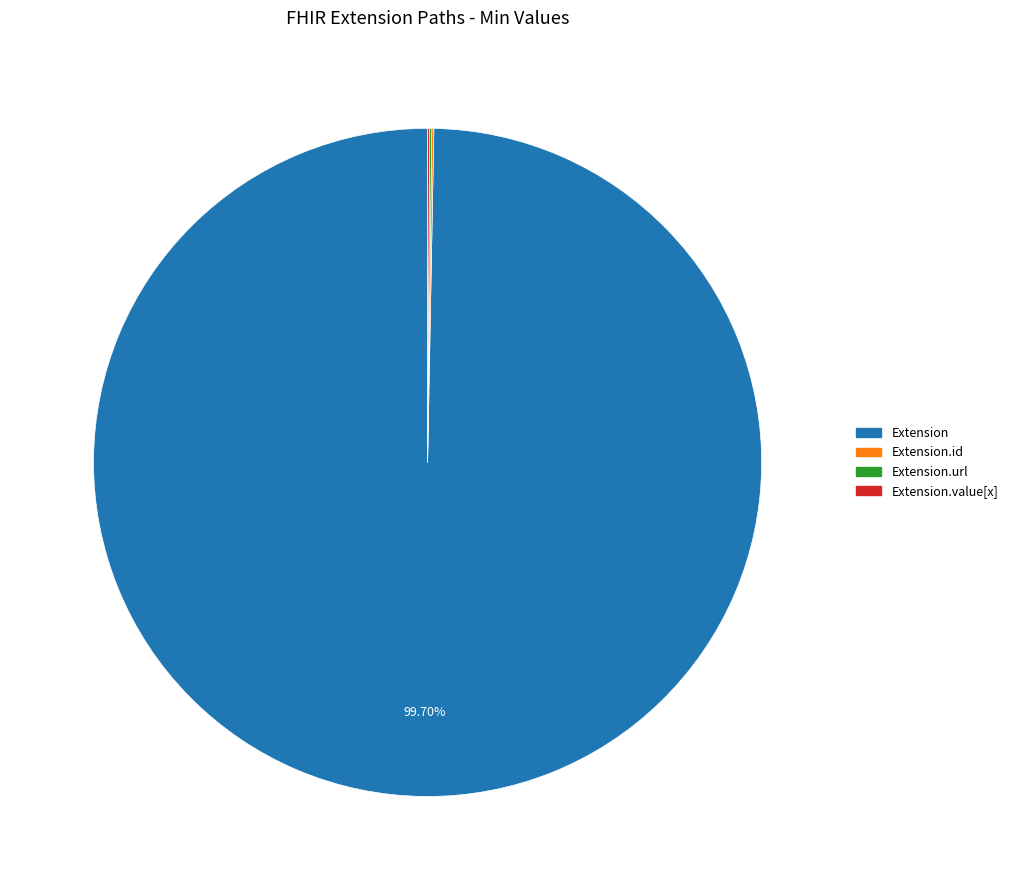

Is there a majority slice in this chart?

Yes